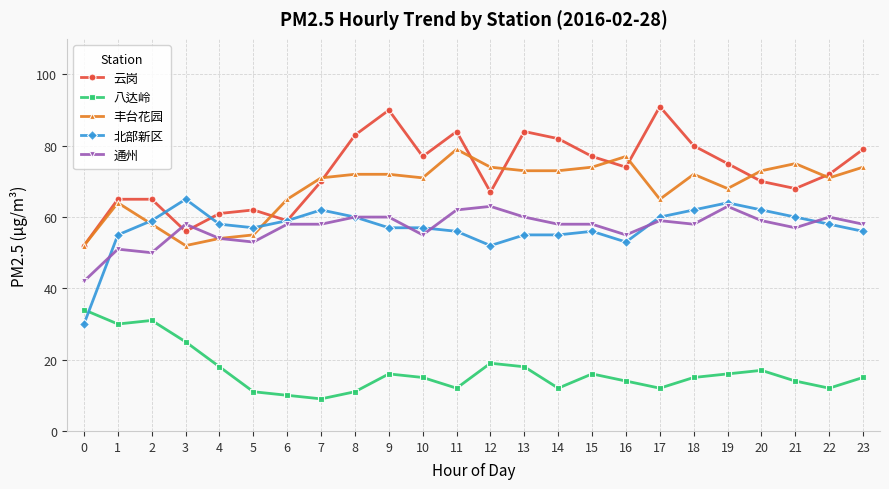

Does the chart have visible grid lines?

Yes